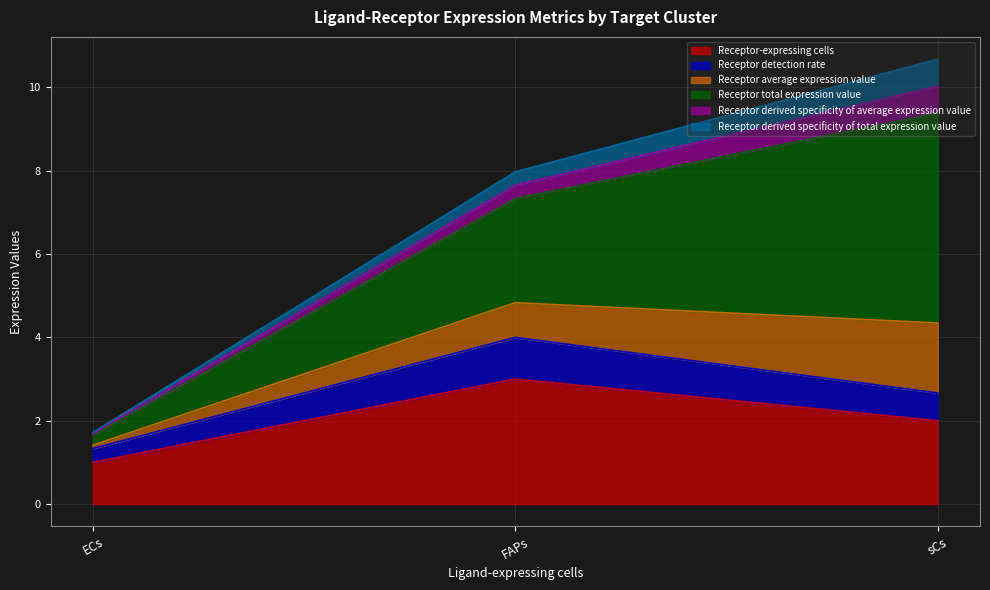

What is the spread (max minus min) of values at sCs?

4.4